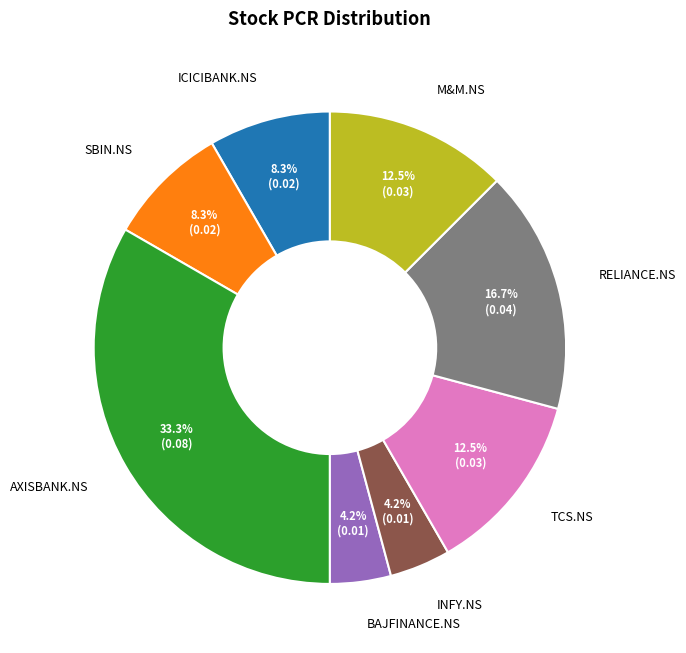

Which slice is the largest?

AXISBANK.NS